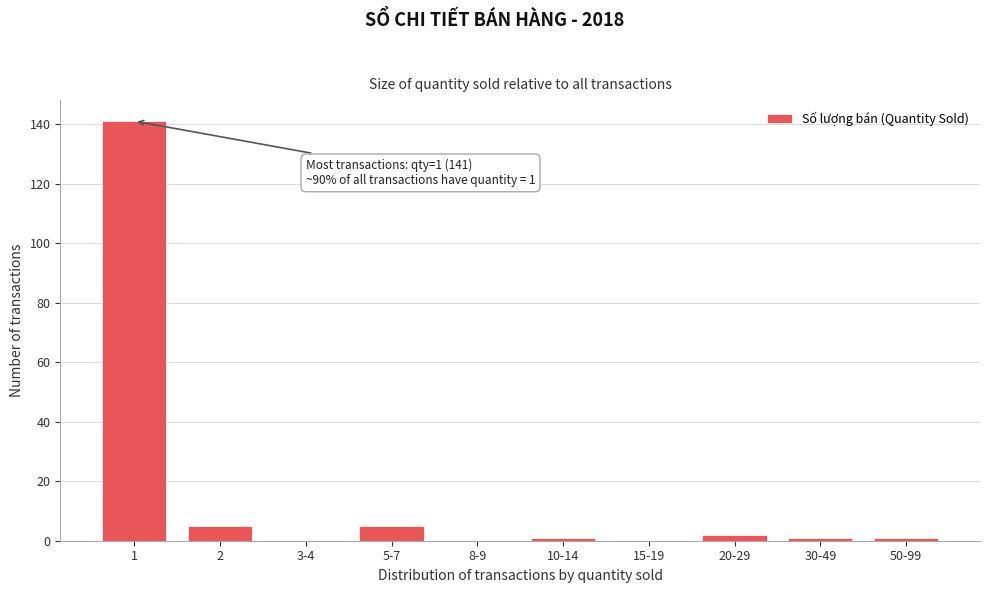

Reading left to right, list all the values displayed in this chart.

1=141	2=5	3-4=0	5-7=5	8-9=0	10-14=1	15-19=0	20-29=2	30-49=1	50-99=1